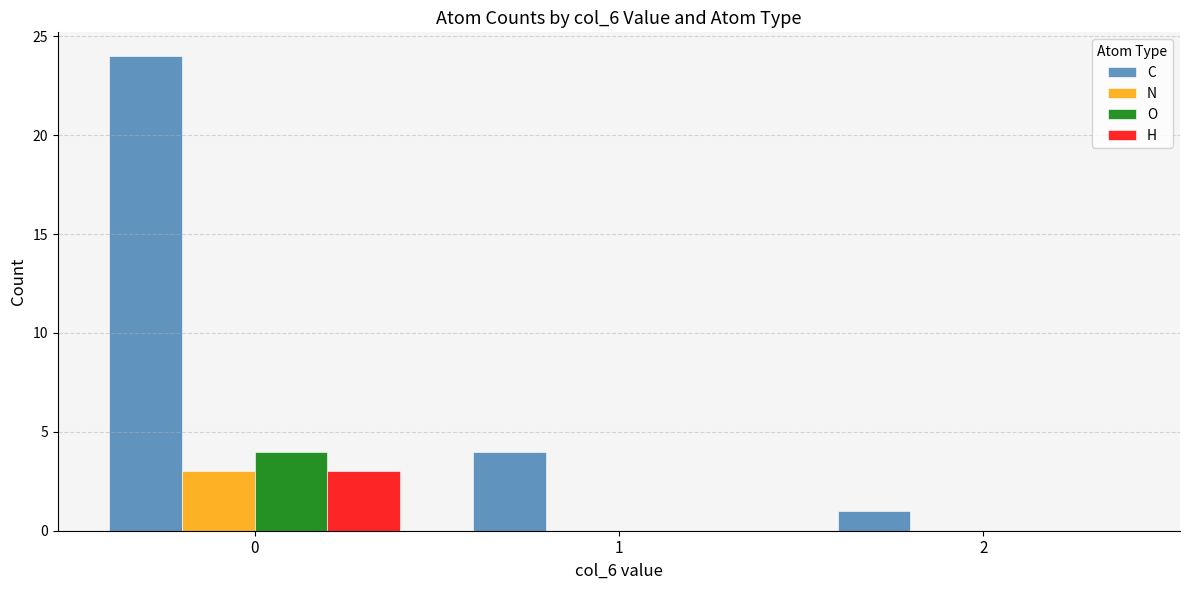

The value of N at 2 is 0. True or false?

True